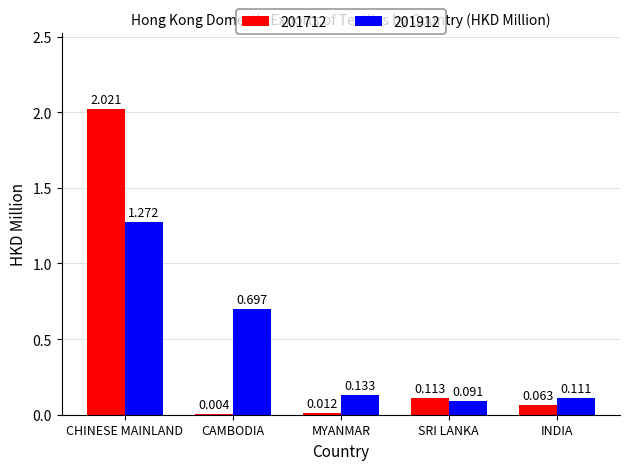

At which category is the sum across all series the highest?

CHINESE MAINLAND